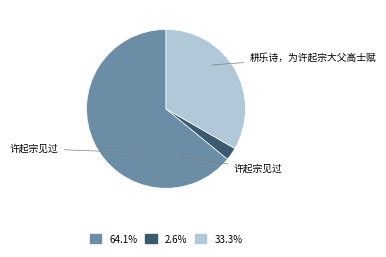

Does any single category account for the majority?

Yes